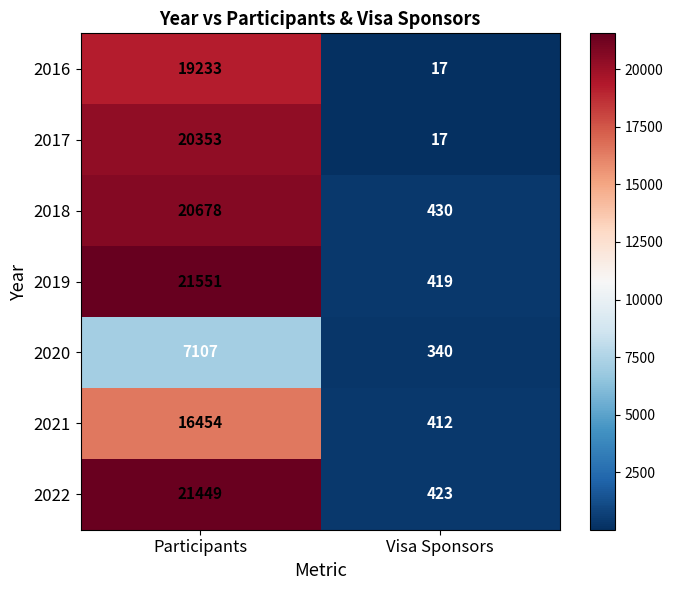

Read the 2020 value at Visa Sponsors.

340